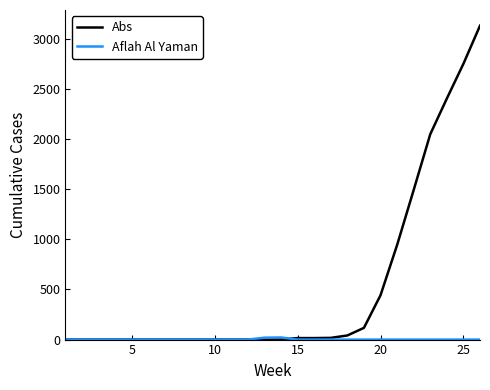

How many lines are shown in the chart?

2